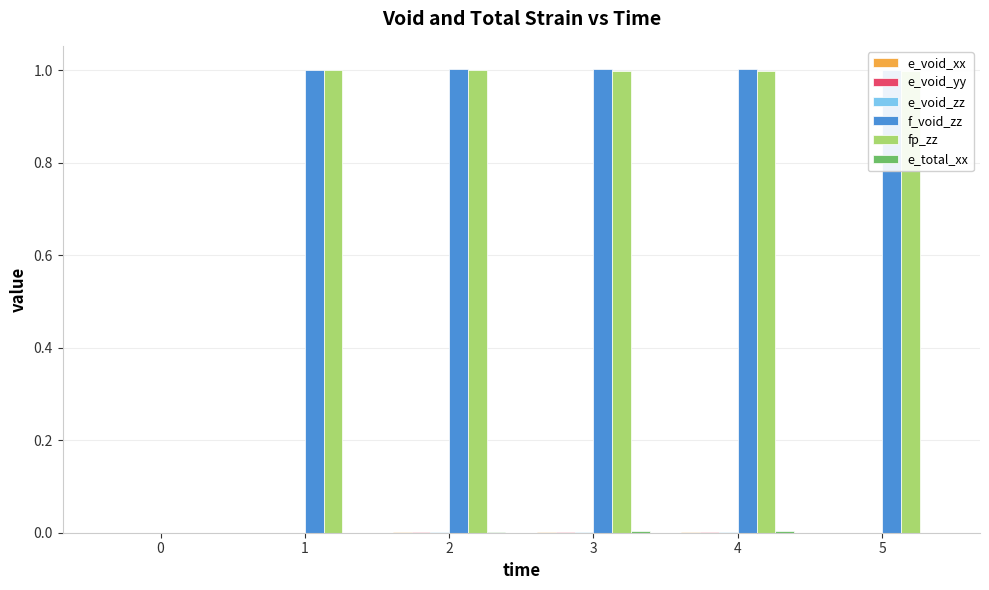

Between 0 and 4, which series saw the biggest shift?

f_void_zz